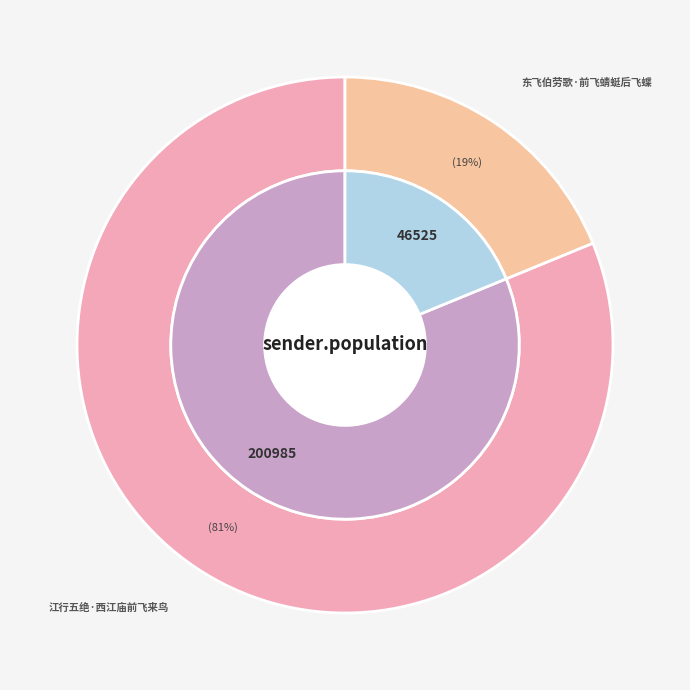

Which category has the smallest portion of the pie?

东飞伯劳歌·前飞蜻蜓后飞蝶